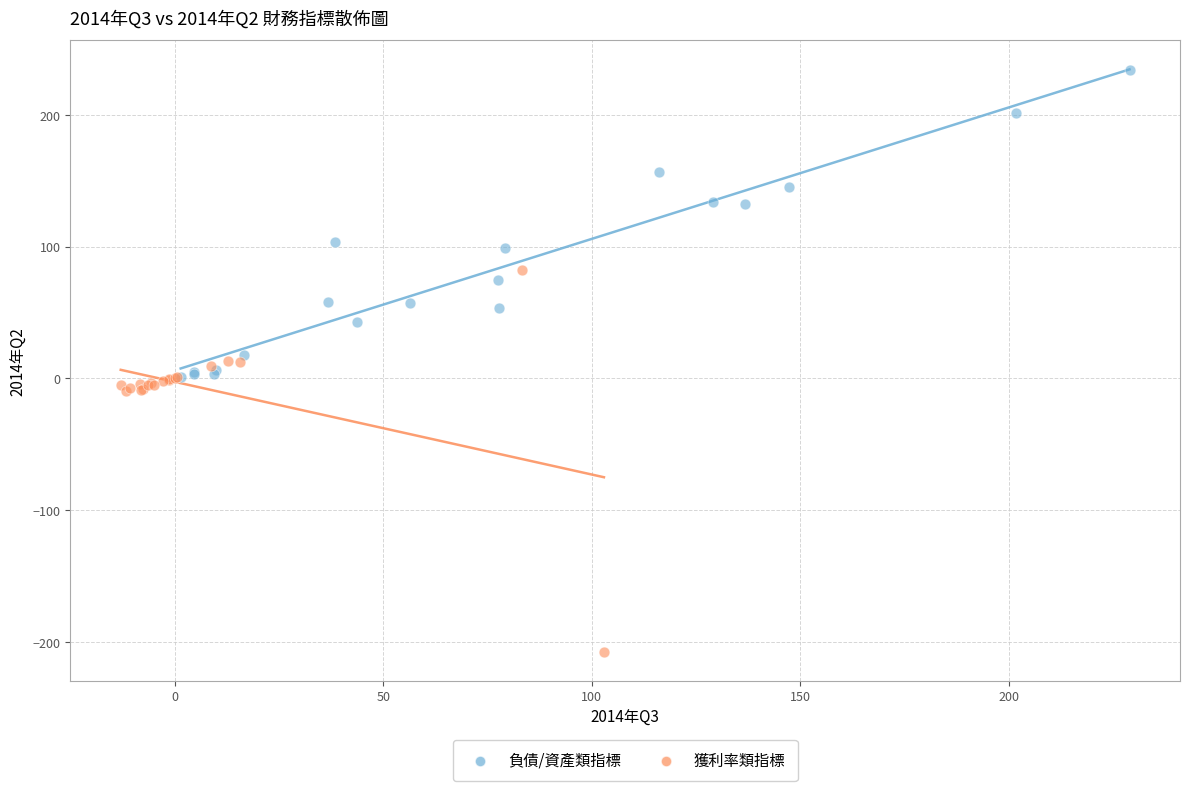

Which series reaches the minimum Y coordinate?

獲利率類指標